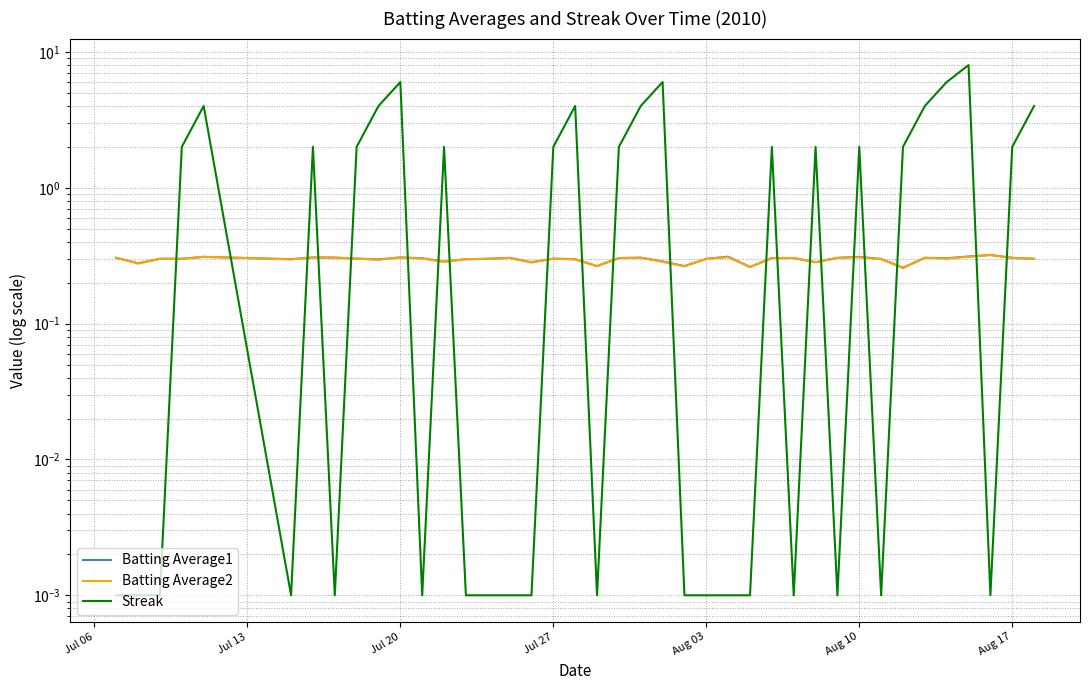

The Batting Average1 series shows 0.5 at 19. True or false?

False